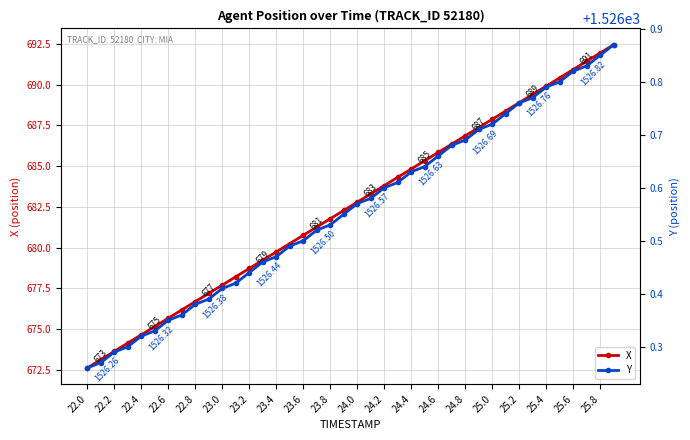

What is the greatest value displayed?

1526.9